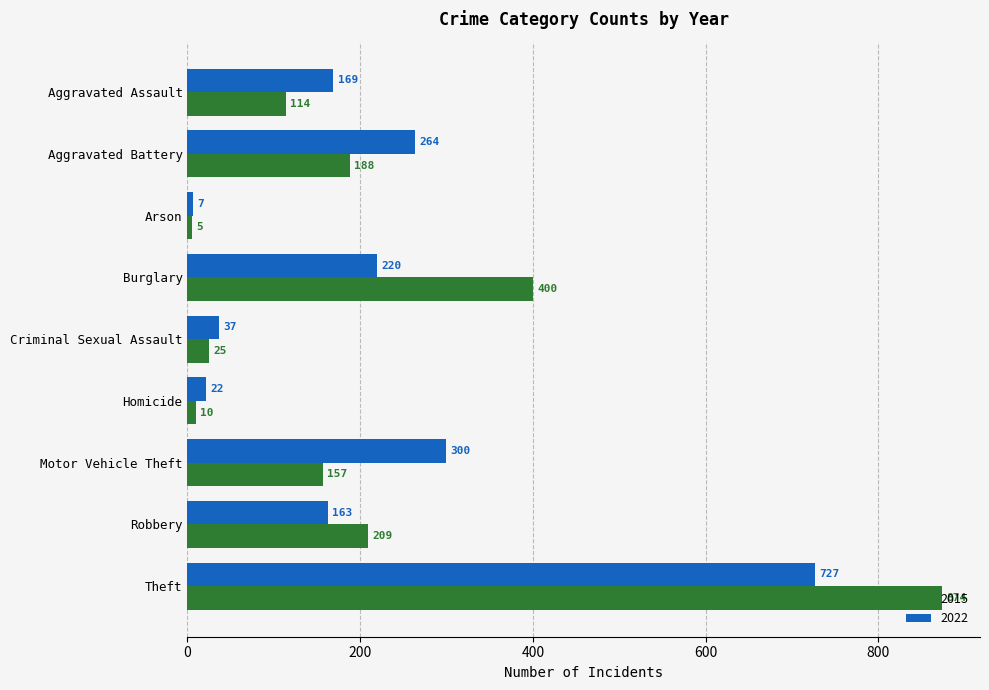

At Burglary, list the series in order from largest to smallest.

2015, 2022